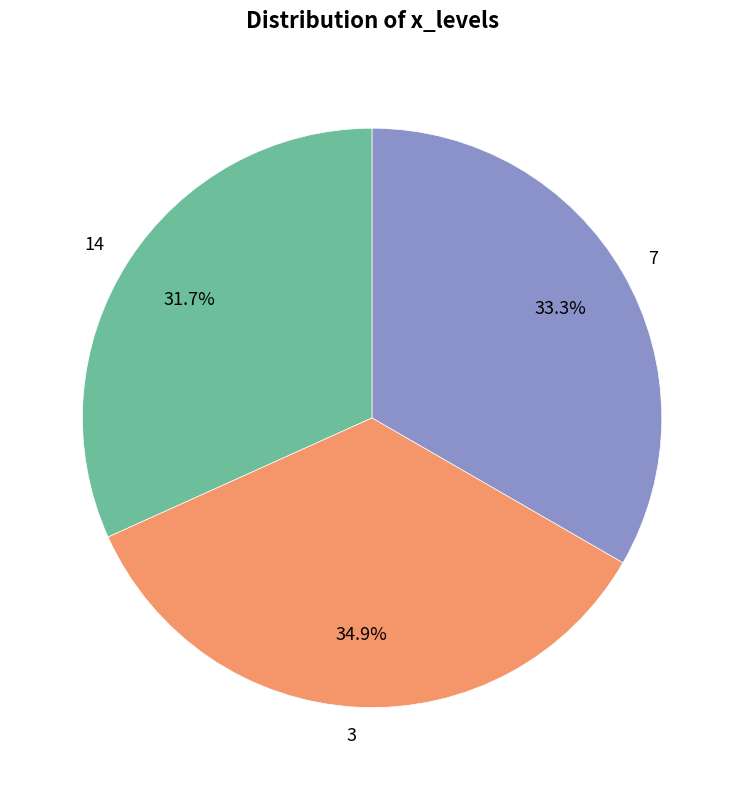

The 14 slice represents 3% of the pie. True or false?

False